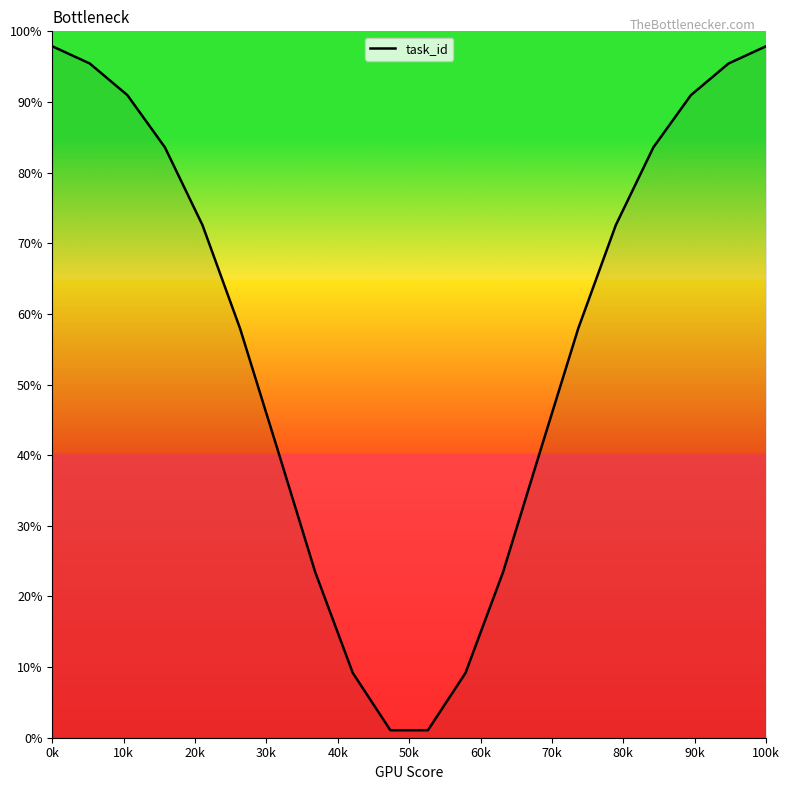

True or false: the data has more than 1 interior local peaks.

False